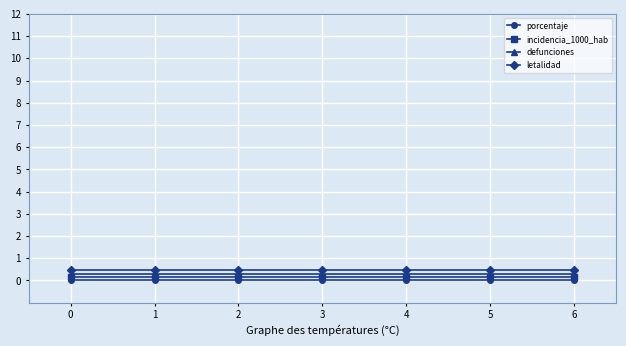

Which series has the largest range (max minus min)?

porcentaje